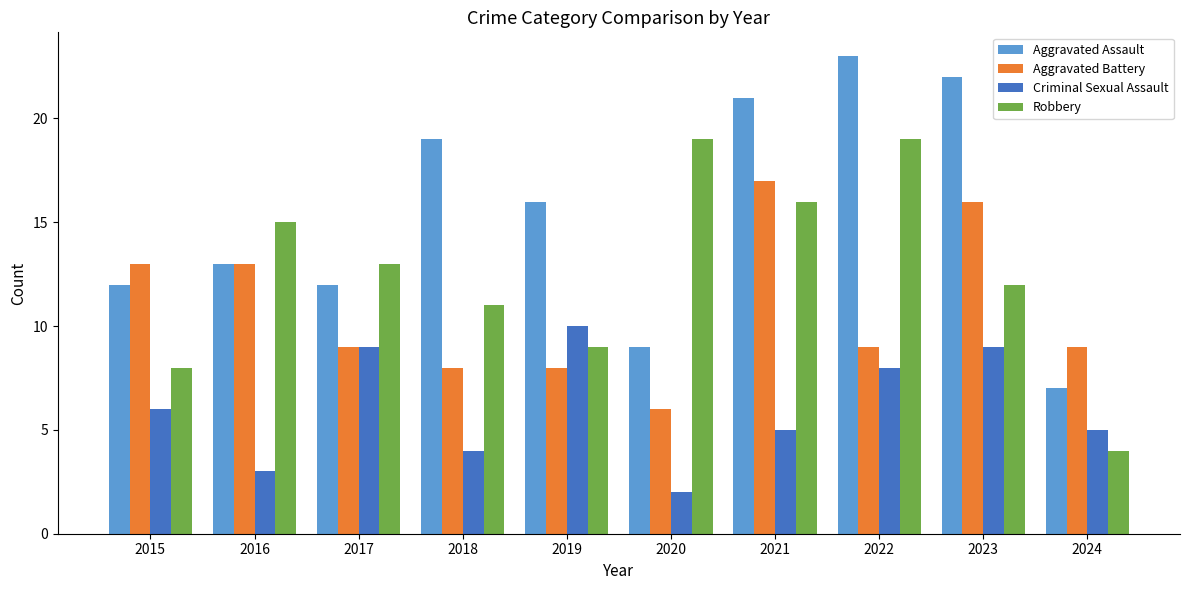

The value of Aggravated Assault at 2023 is 11. True or false?

False